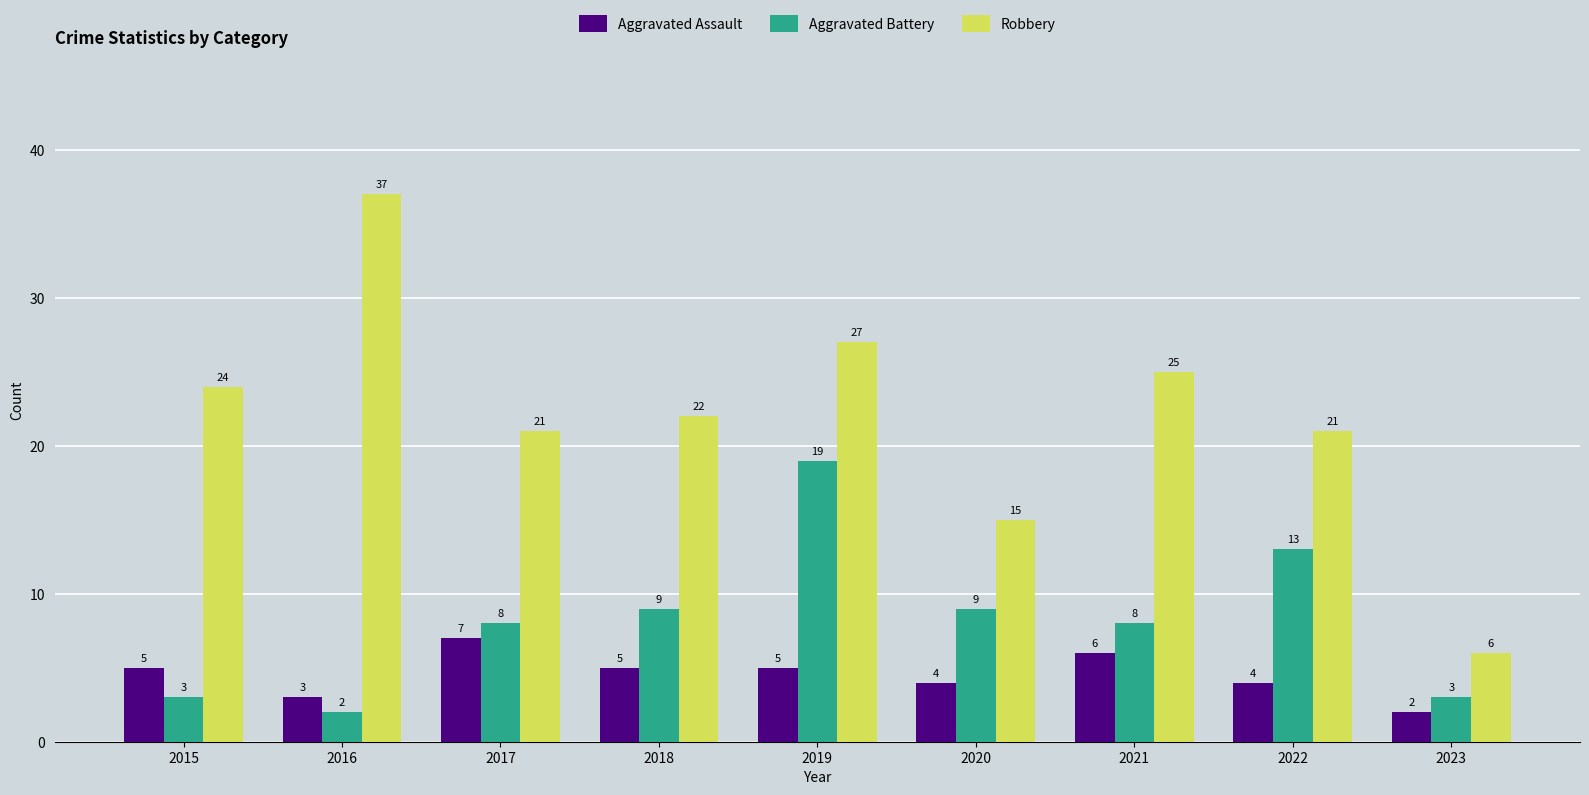

Read the Robbery value at 2019, to the nearest 5.

25